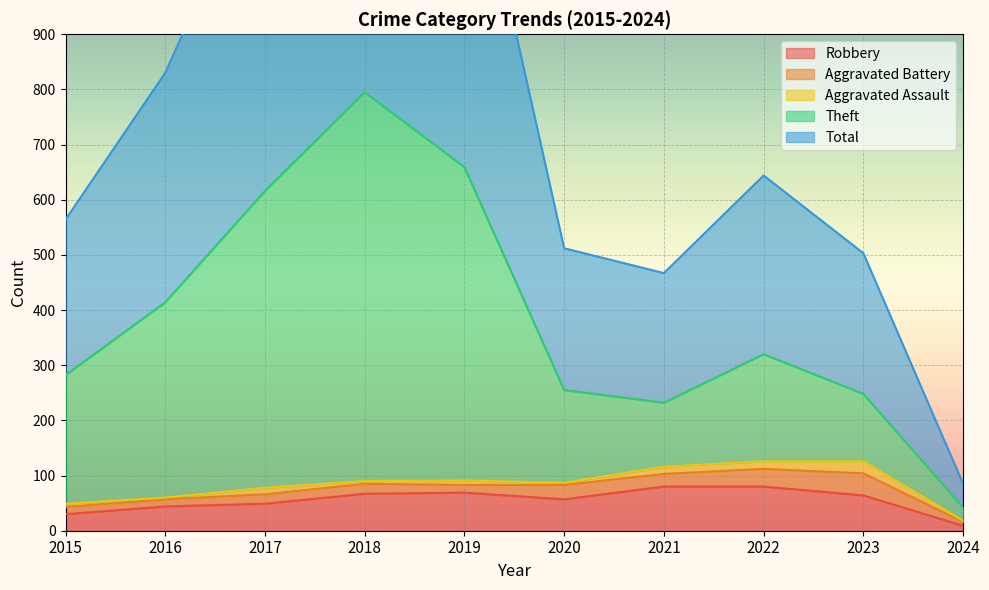

What is the difference between the Robbery values at 2018 and 2017?

18